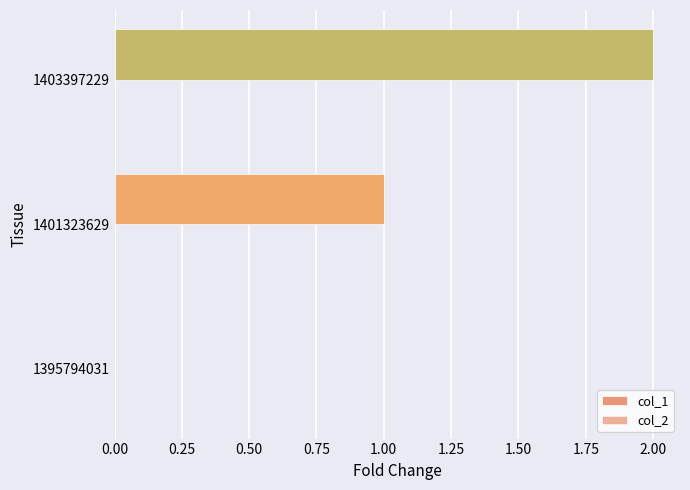

How many categories are shown in the chart?

3